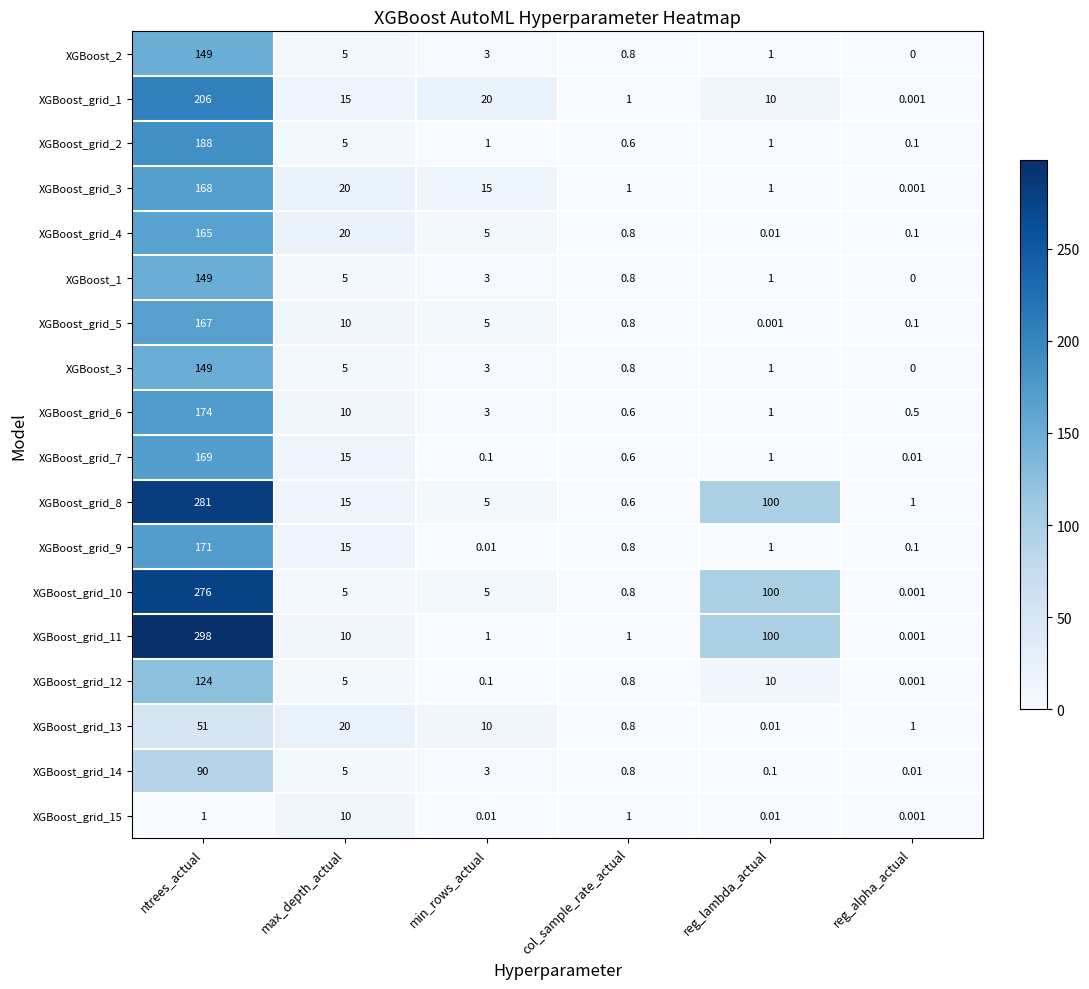

At which category is the sum across all series the highest?

ntrees_actual